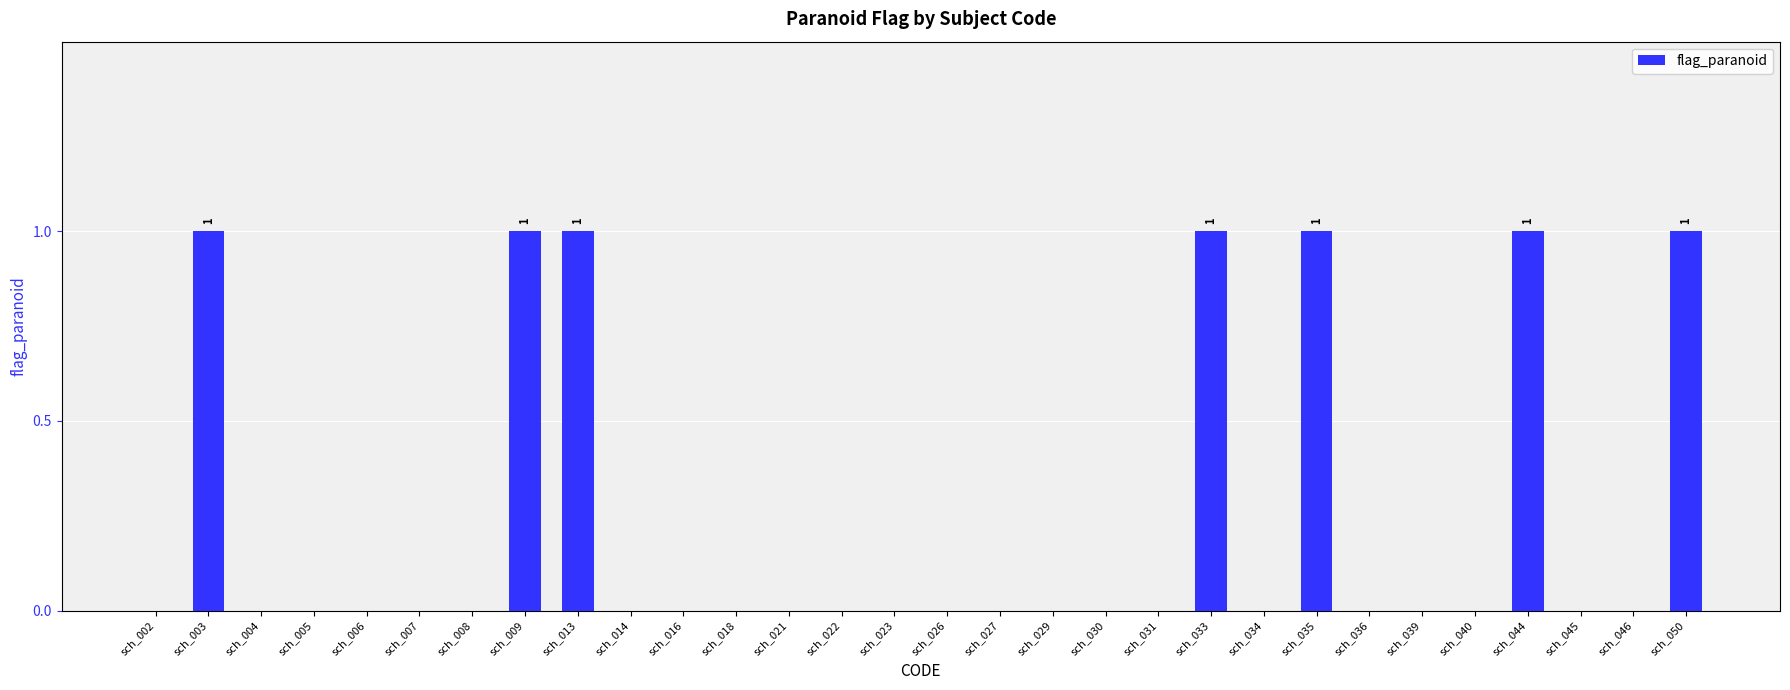

What is the sum of all values?

7